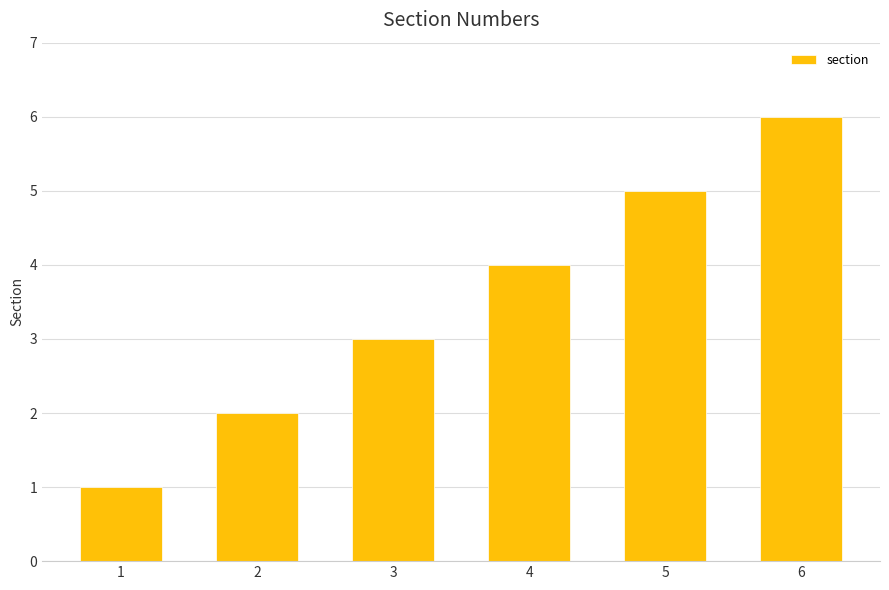

List the labels in order of value, smallest first.

1, 2, 3, 4, 5, 6